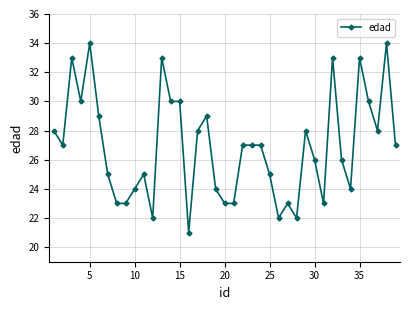

What is the difference between the second highest and minimum values?

13